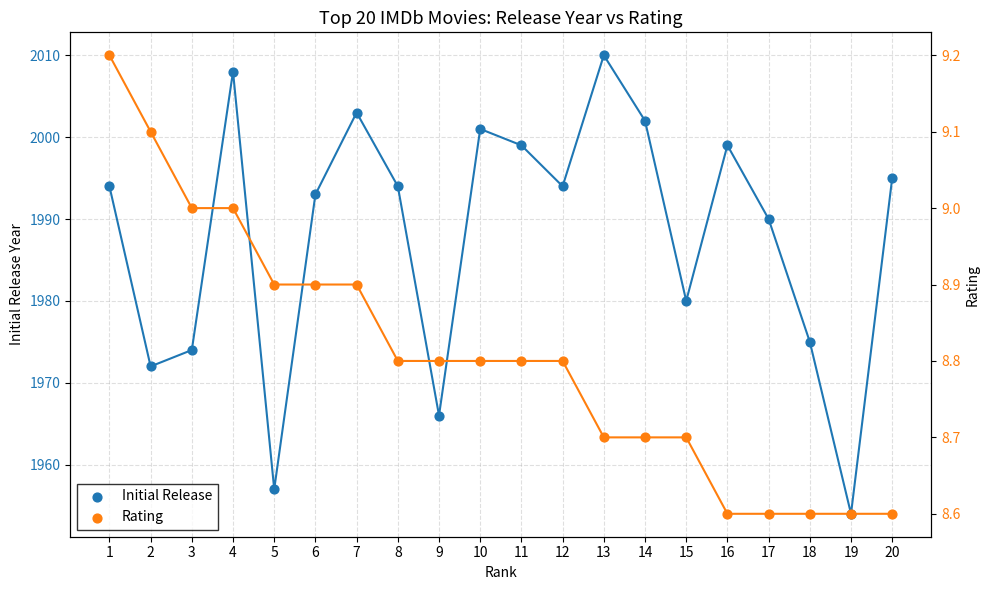

Which series contains the lowest Y value?

Rating